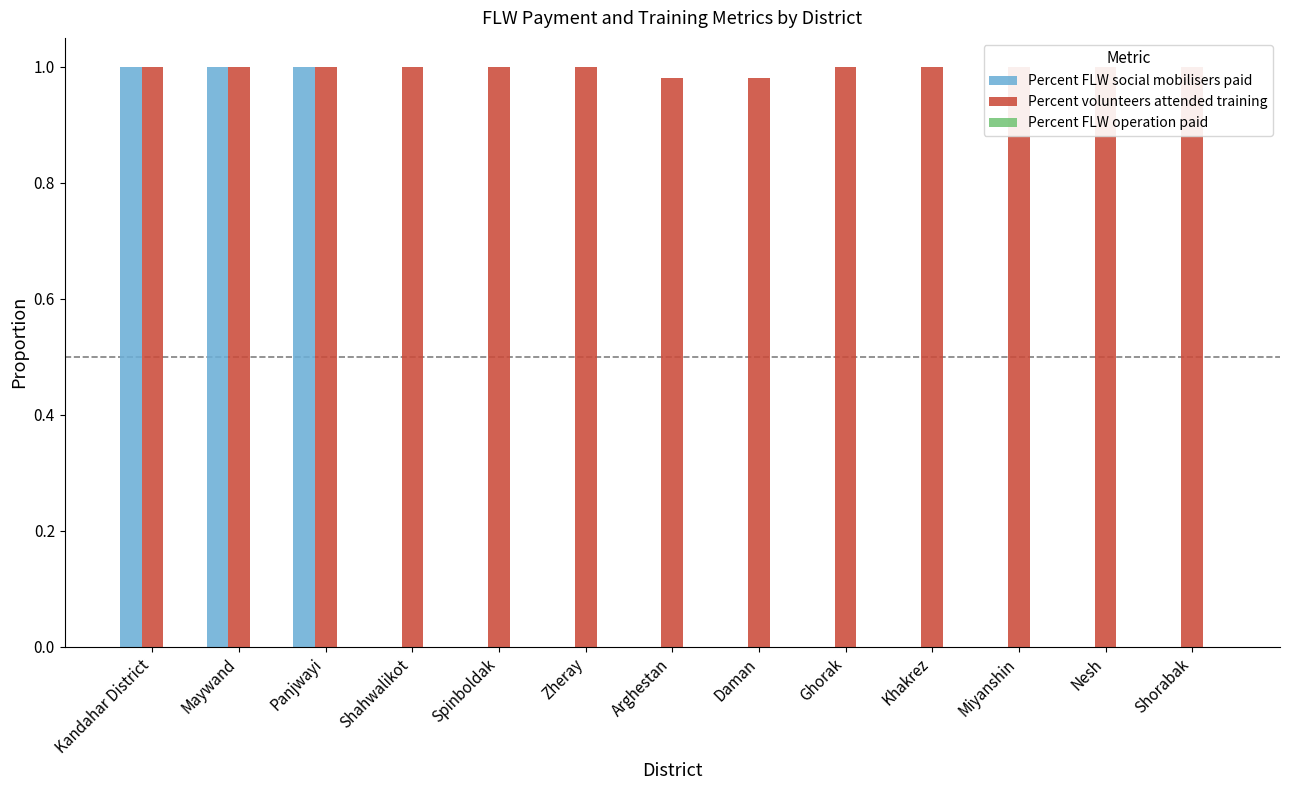

How many Percent volunteers attended training values are between 1 and 2?

11